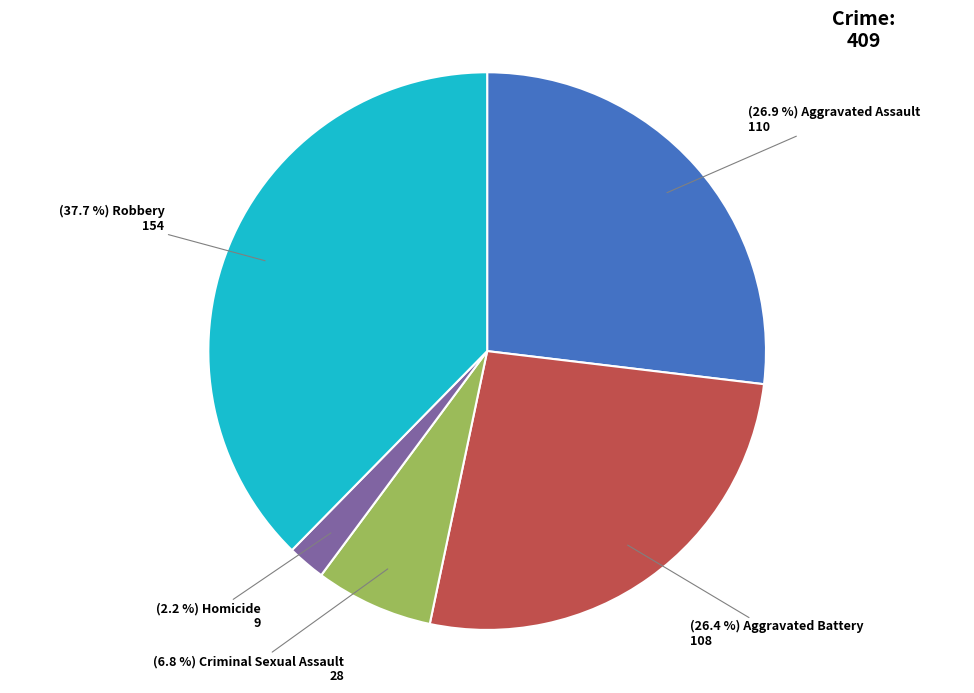

Is there a majority slice in this chart?

No